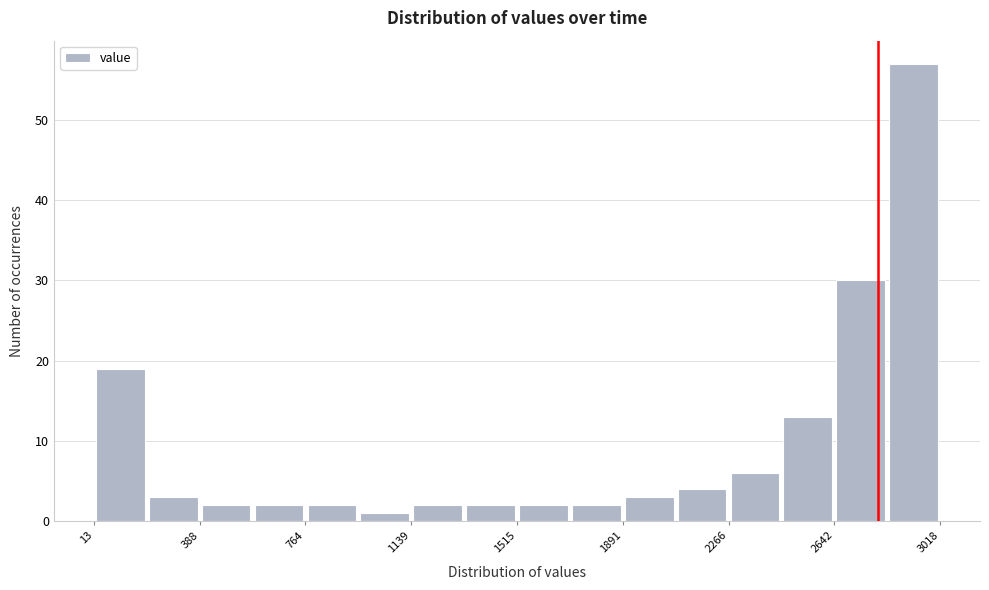

Around what value on the x-axis is the tallest bar? Give the approximate position of its centre, as read against the axis.

2900